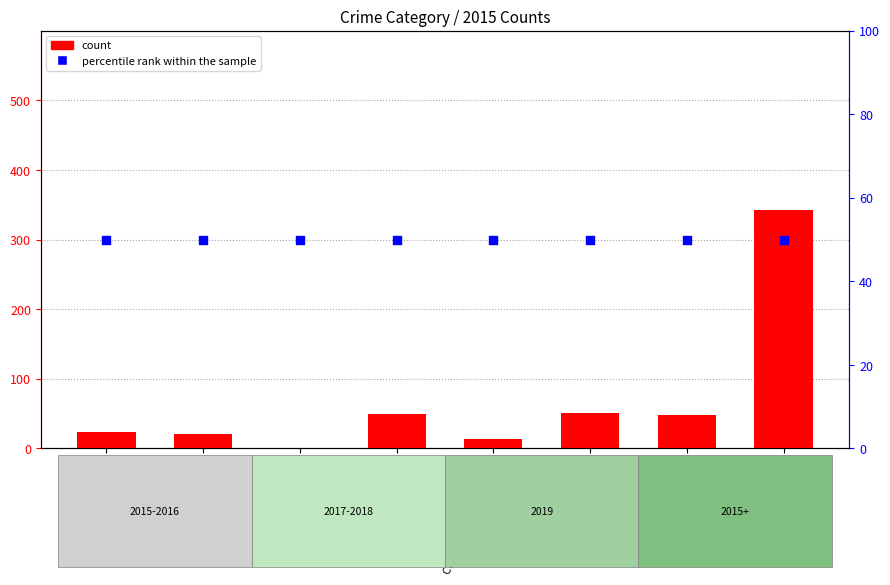

What are all the series names shown in the legend?

count, percentile rank within the sample